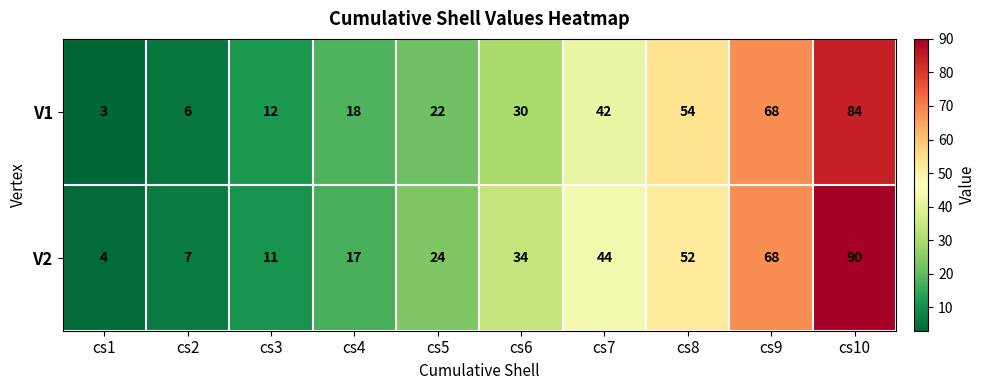

What is the sum of the V2 values at cs4 and cs1?

21